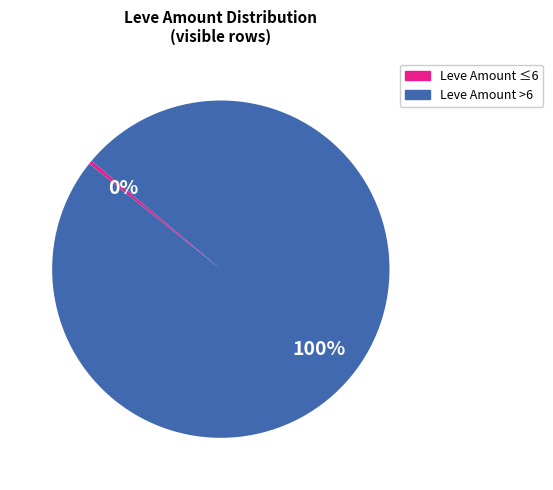

Does any single category account for the majority?

Yes